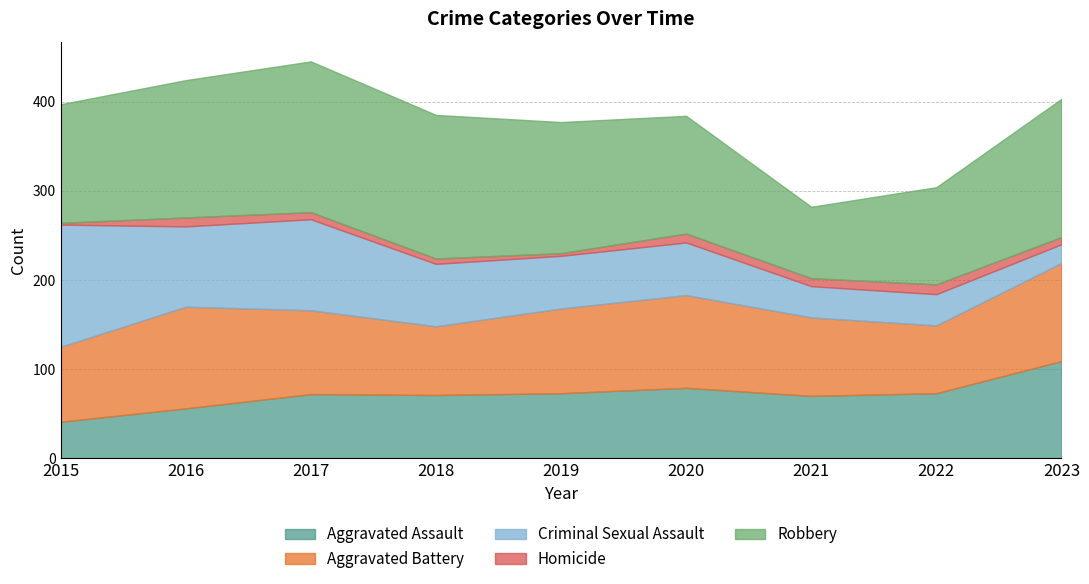

How many values in the Robbery series exceed 147?

4